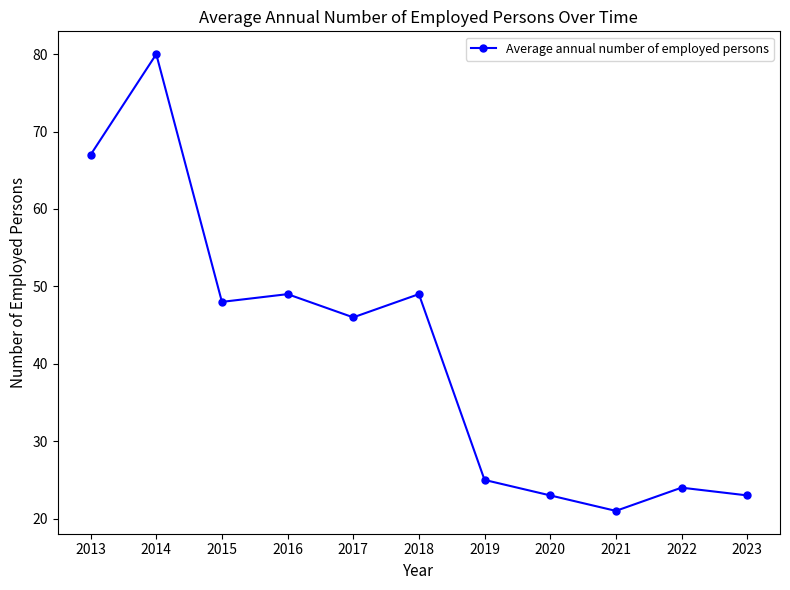

Where is the first local maximum?

2014